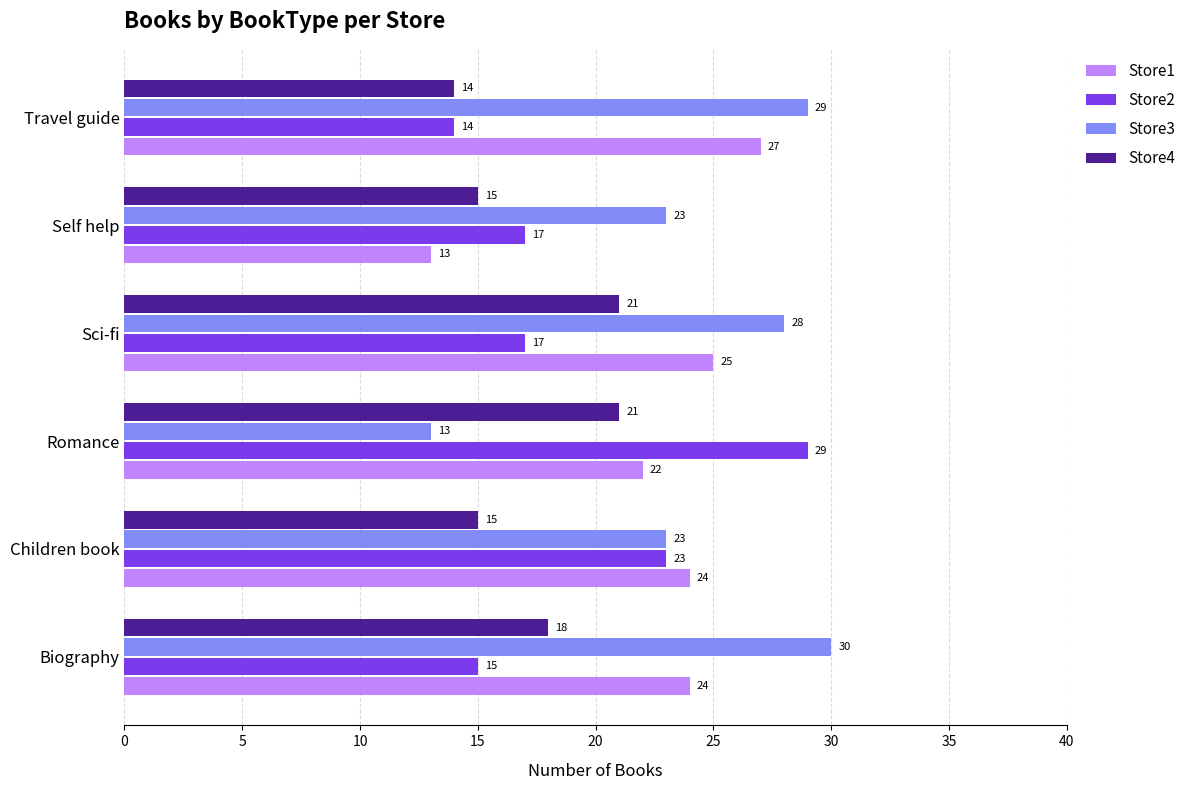

Which category has the lowest value in the Store4 series?

Travel guide